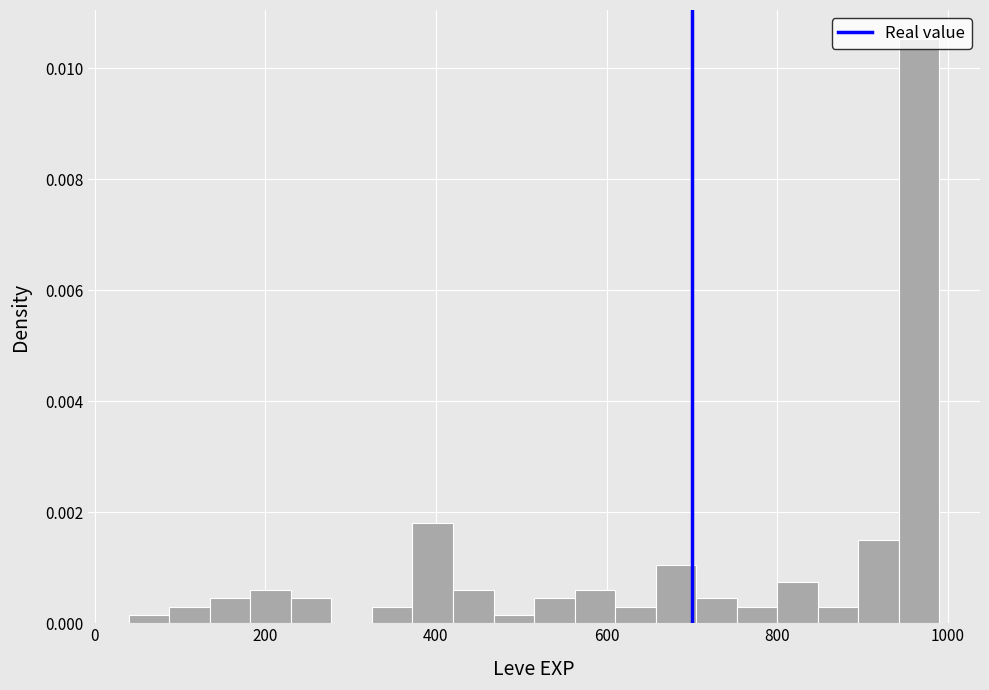

Around what value on the x-axis is the tallest bar? Give the approximate position of its centre, as read against the axis.

960